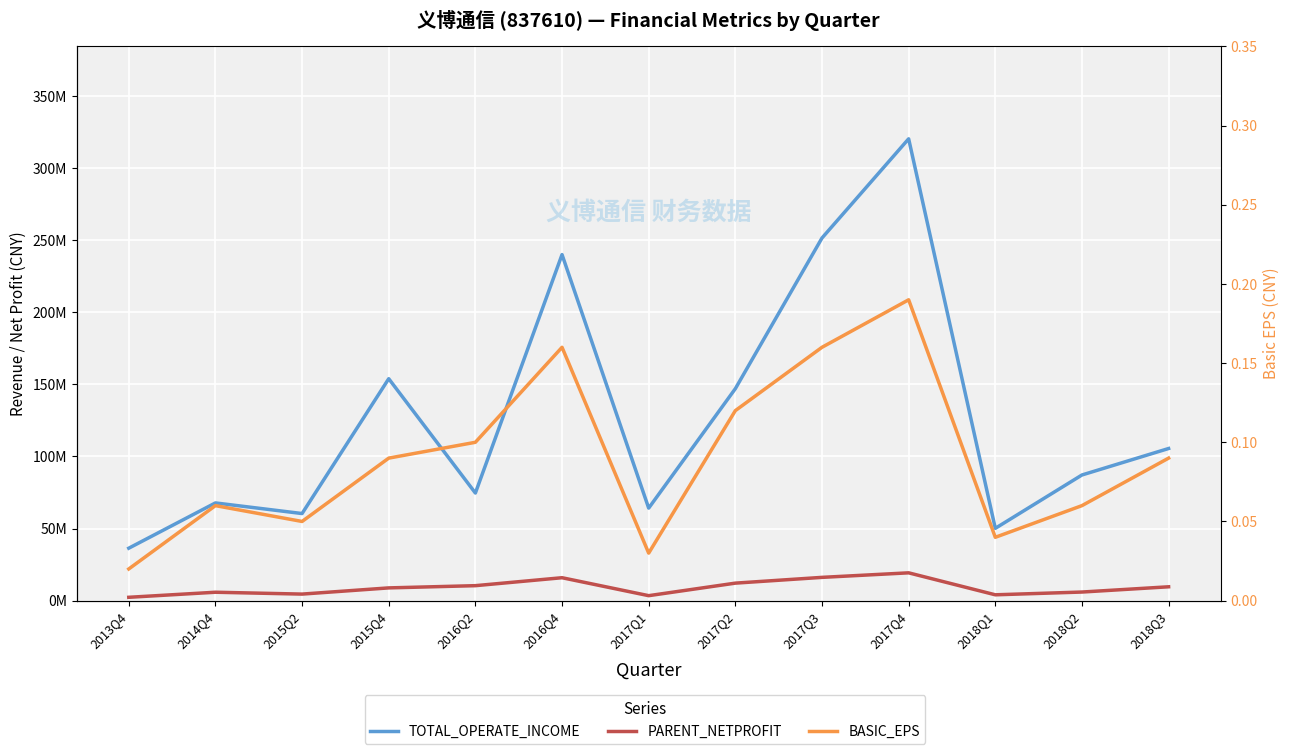

Count the number of data series in this chart.

3